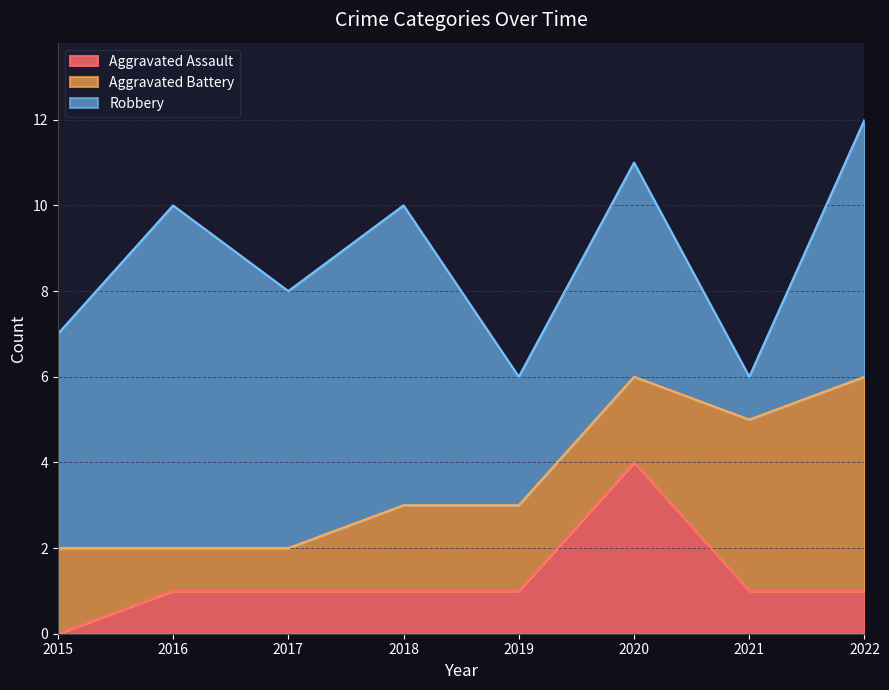

What is the spread (max minus min) of values at 2017?

5